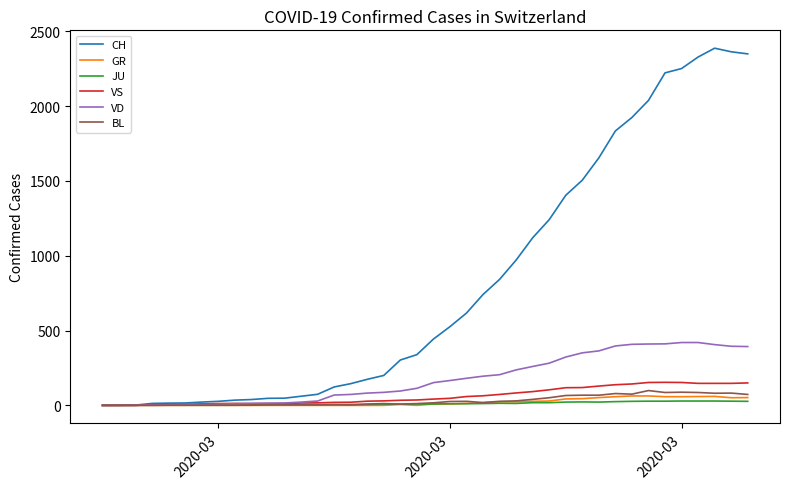

Which series has the largest range (max minus min)?

CH